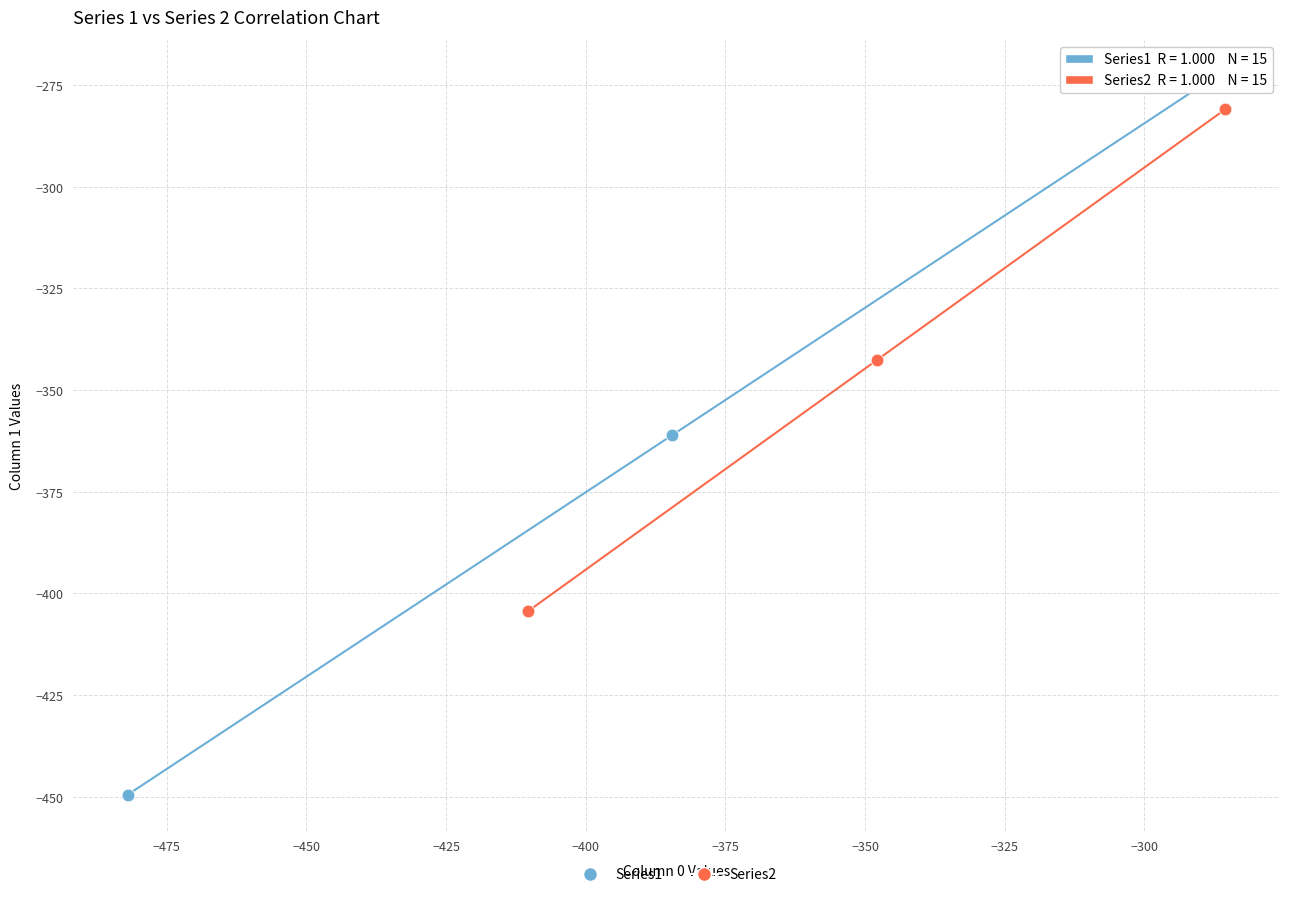

Which series has the largest Y range (max minus min)?

Series1